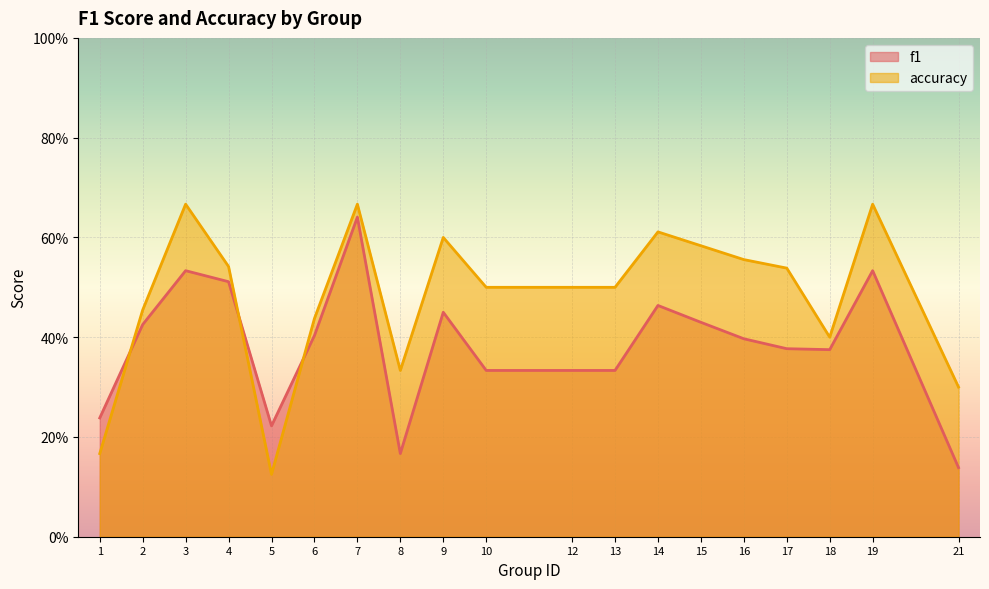

What is the average value of the accuracy series?

0.5